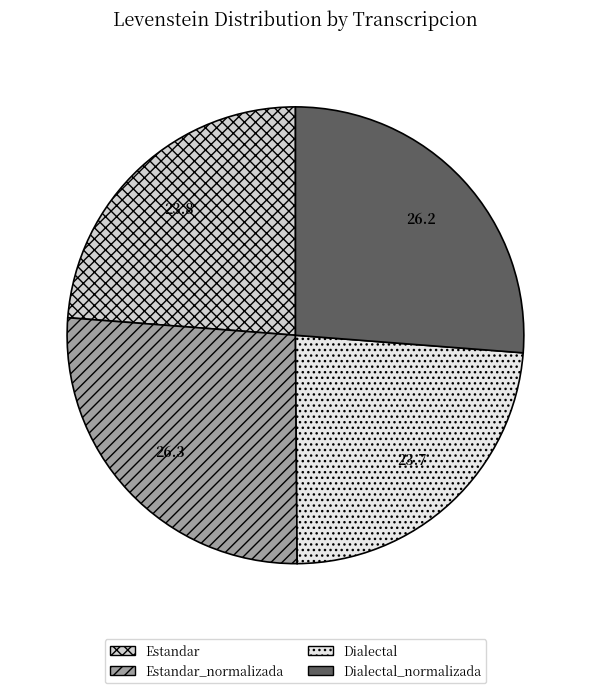

Is there a majority slice in this chart?

No